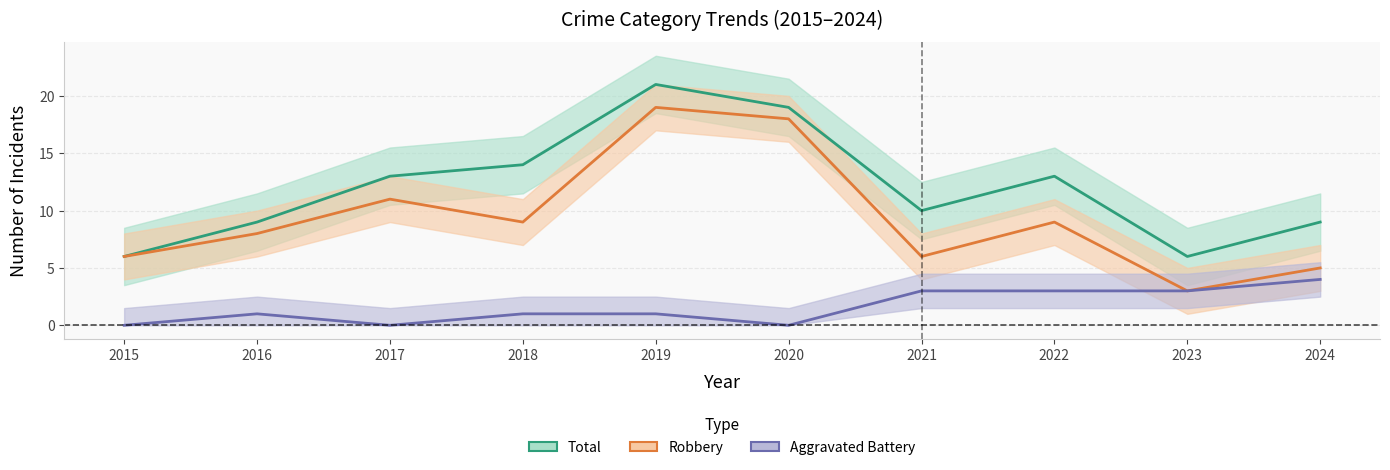

What is the total value across all series at 2019?

41